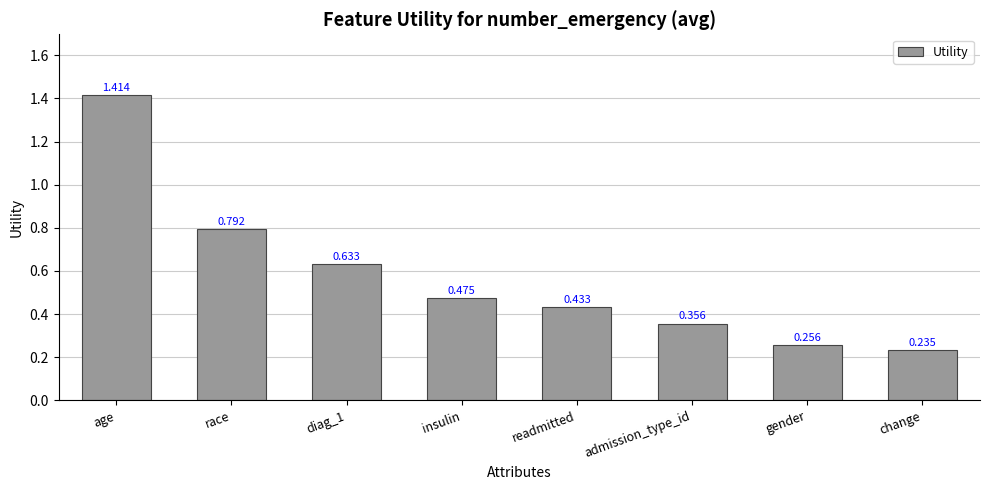

Between readmitted and gender, which is larger?

readmitted